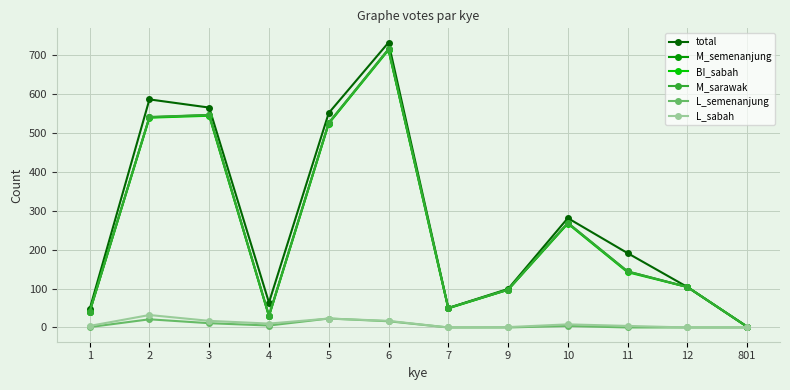

Where is the first local minimum for total?

4